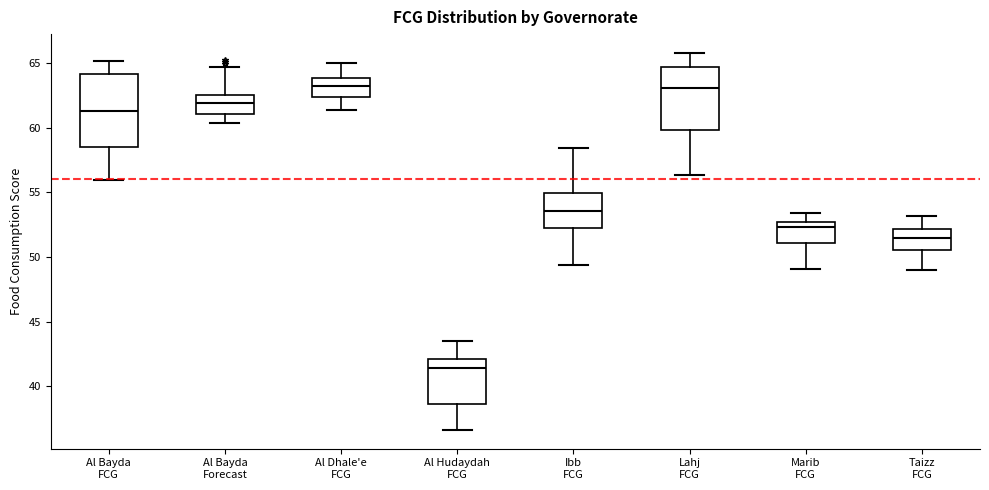

Reading left to right, read every box against the y-axis: the position of its median line, the range the box covers, and the ends of its whiskers. The values are not printed on the chart, so give them approximately, as read against the axis.

Al Bayda FCG: median 61.5, box 58.5 to 64.0, whiskers 56.0 to 65.0
Al Bayda Forecast: median 62.0, box 61.0 to 62.5, whiskers 60.5 to 64.5
Al Dhale'e FCG: median 63.0, box 62.5 to 64.0, whiskers 61.5 to 65.0
Al Hudaydah FCG: median 41.5, box 38.5 to 42.0, whiskers 36.5 to 43.5
Ibb FCG: median 53.5, box 52.5 to 55.0, whiskers 49.5 to 58.5
Lahj FCG: median 63.0, box 60.0 to 64.5, whiskers 56.5 to 66.0
Marib FCG: median 52.5 (just below the box's upper edge), box 51.0 to 52.5, whiskers 49.0 to 53.5
Taizz FCG: median 51.5, box 50.5 to 52.0, whiskers 49.0 to 53.0